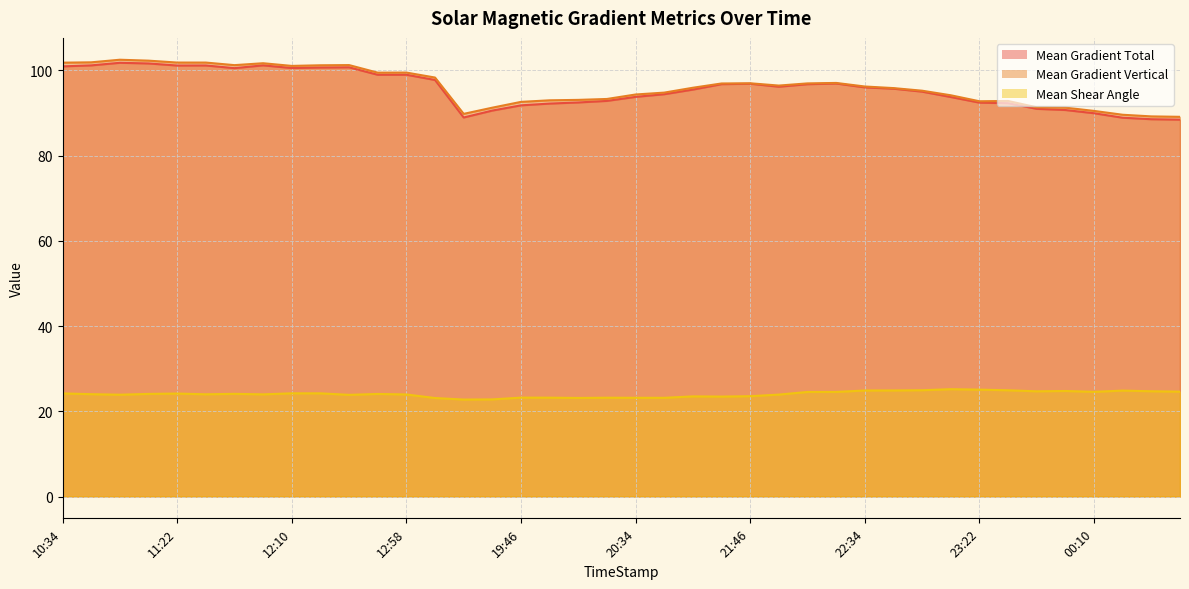

What is the sum of all Mean Gradient Total values?

3826.5